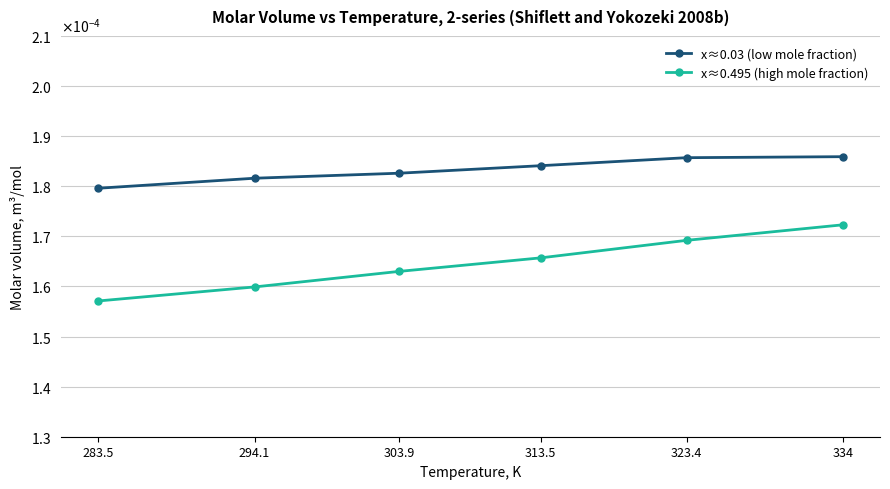

What is the label of the 6th point from the left?

334